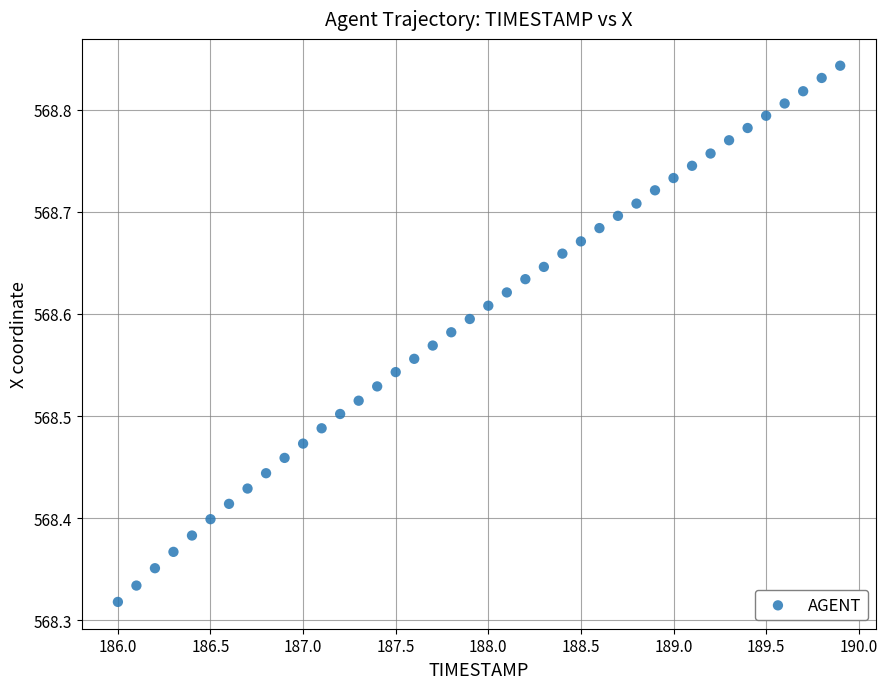

What is the range of X values (max minus min)?

3.9